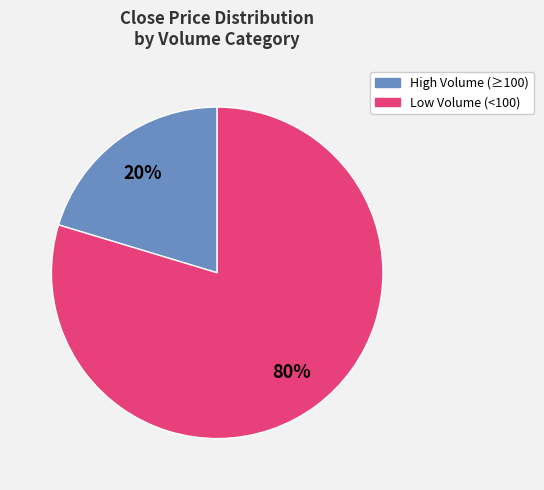

Is there any slice that represents more than half of the pie?

Yes